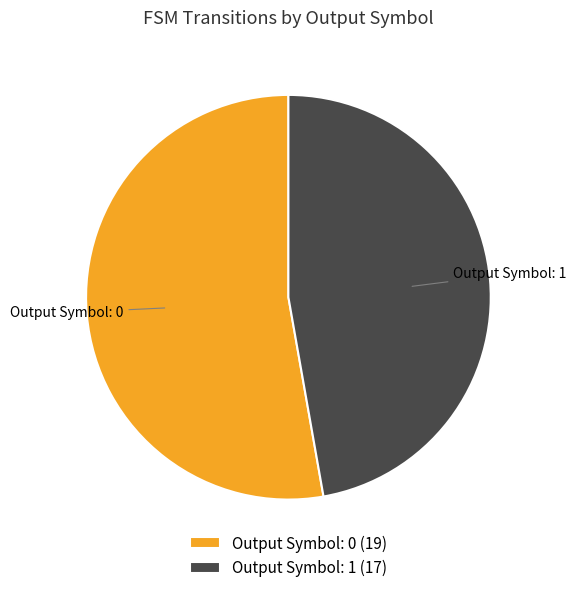

How many segments does this pie chart have?

2